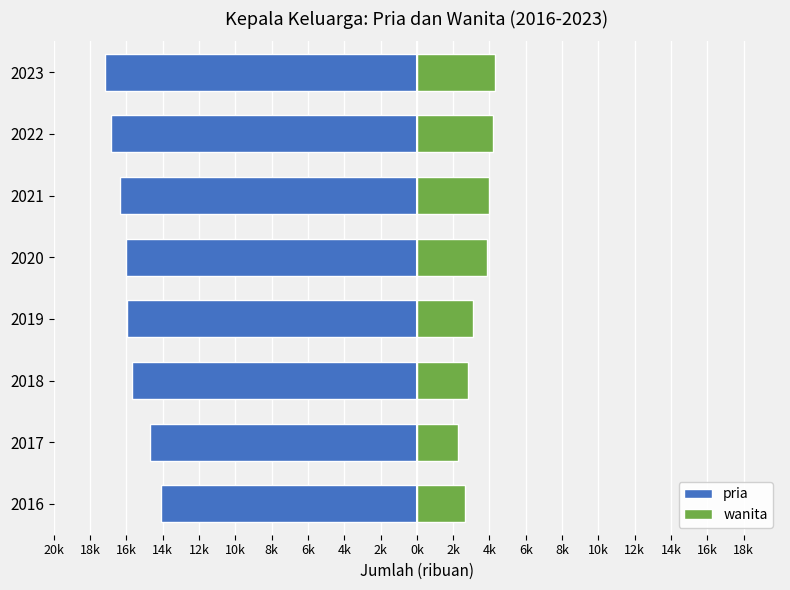

How many values in the pria series are below -15?

6